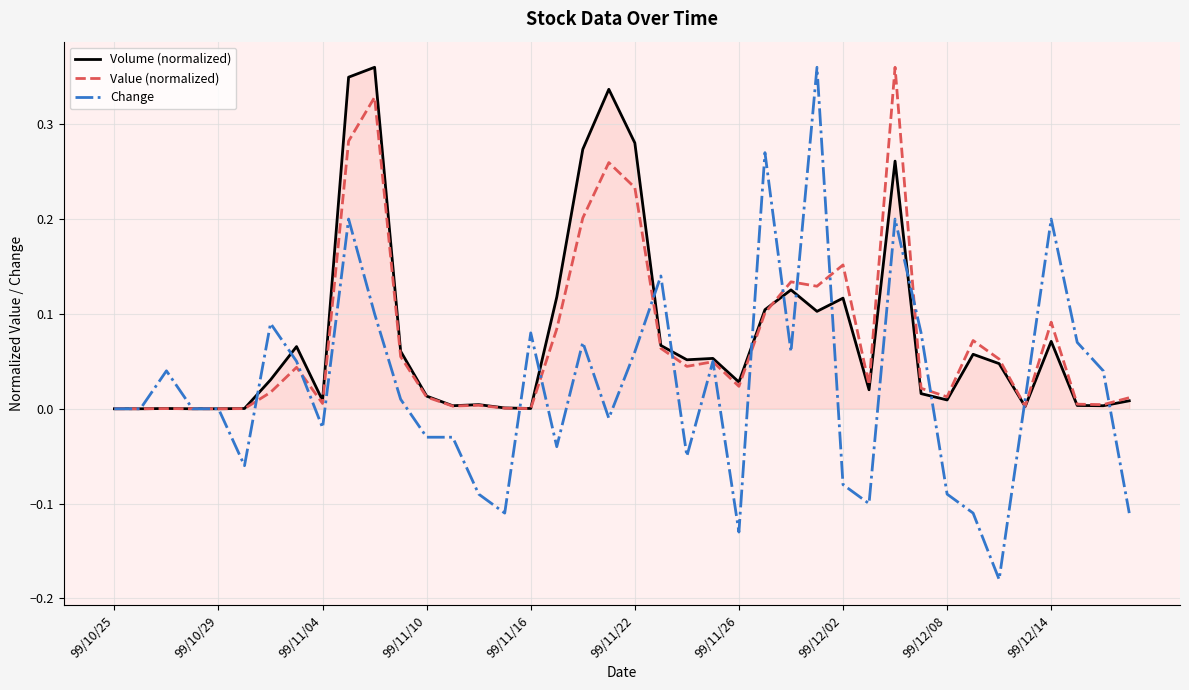

Which series has the largest range (max minus min)?

Change